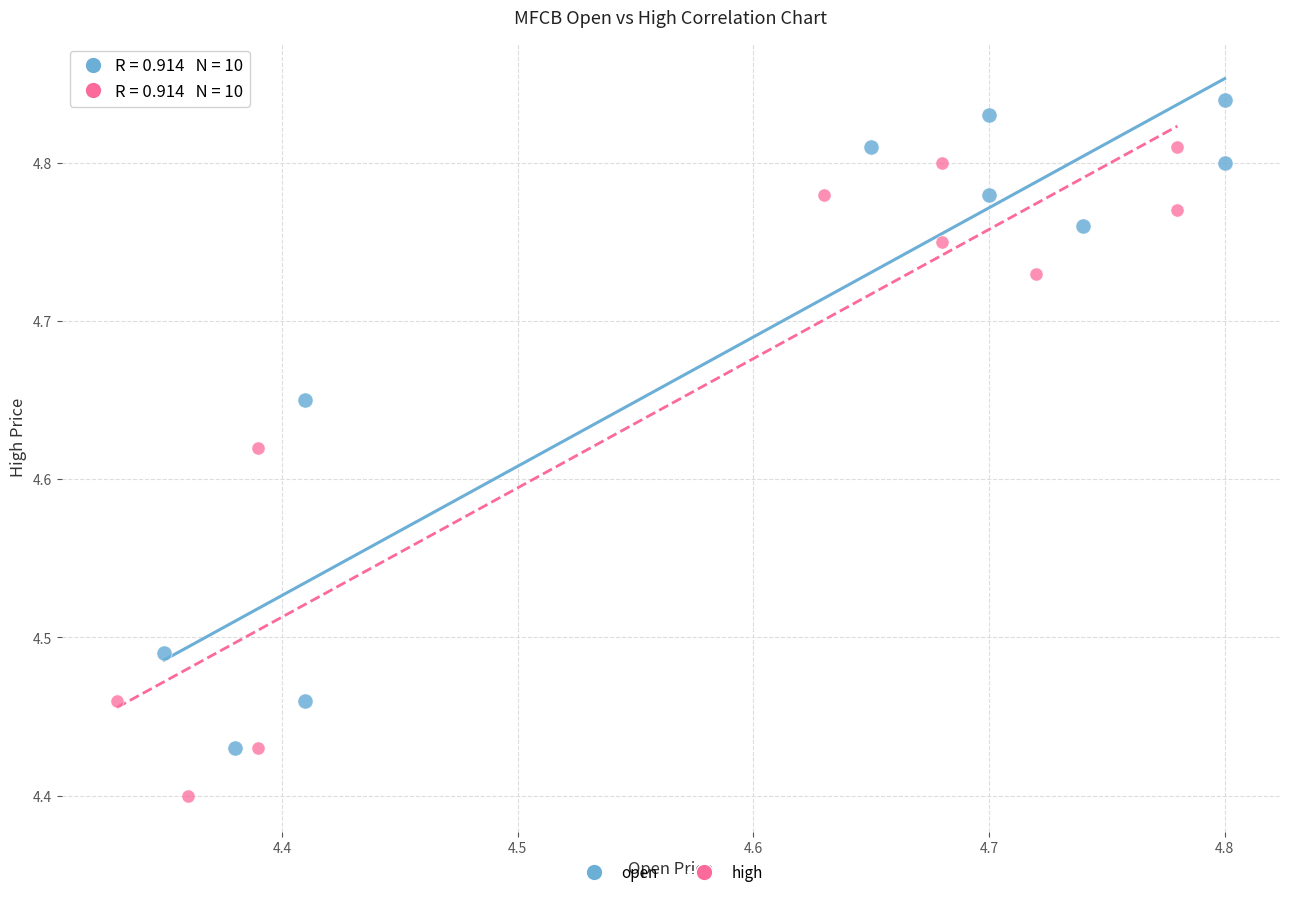

Which series contains the lowest Y value?

high